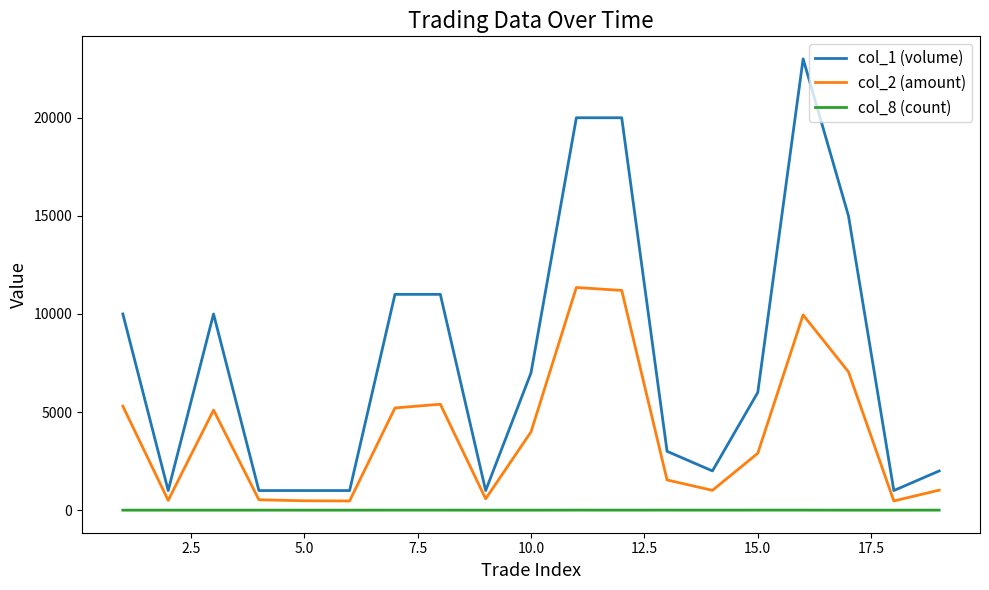

True or false: col_8 (count) and col_1 (volume) intersect in this chart.

False